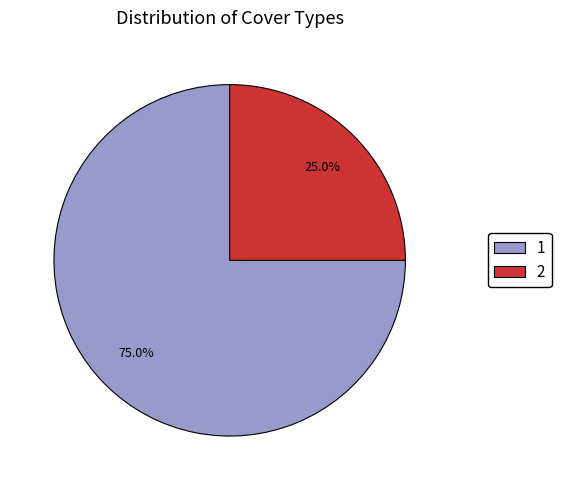

Approximately how many times larger is the value at 1 compared to 2?

3.0